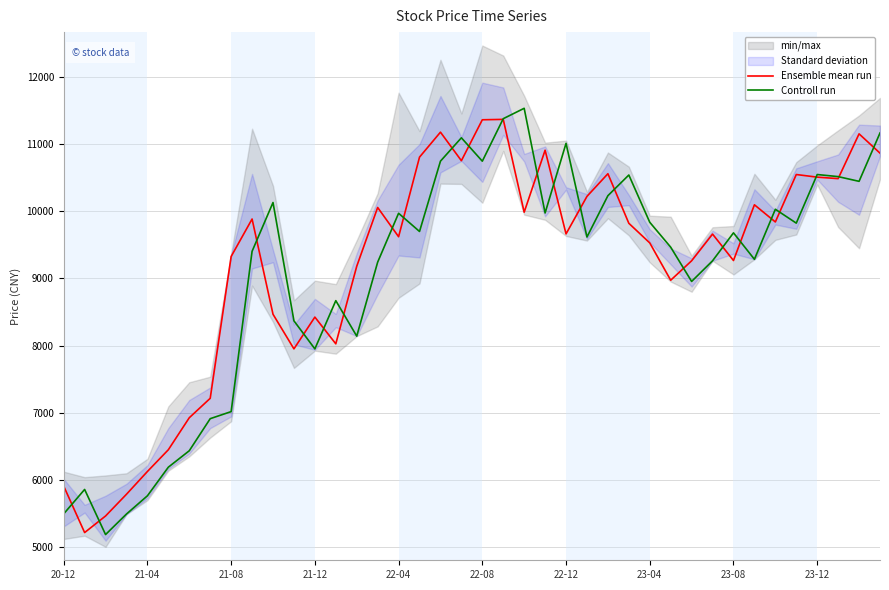

What is the value of the Controll run point at the 7th from the left?

6433.0